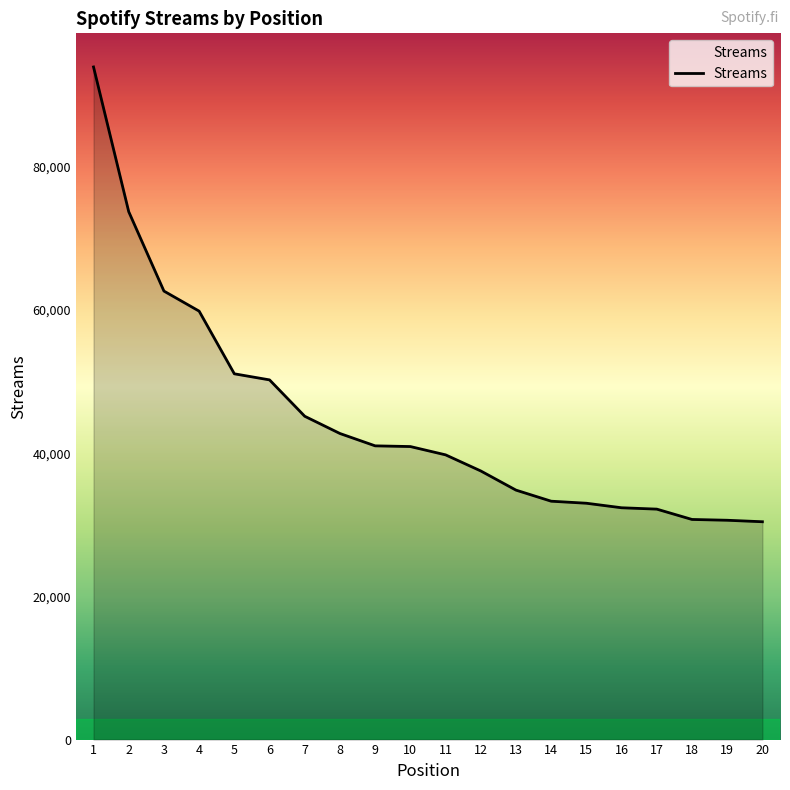

What is the maximum value shown in the chart?

93968